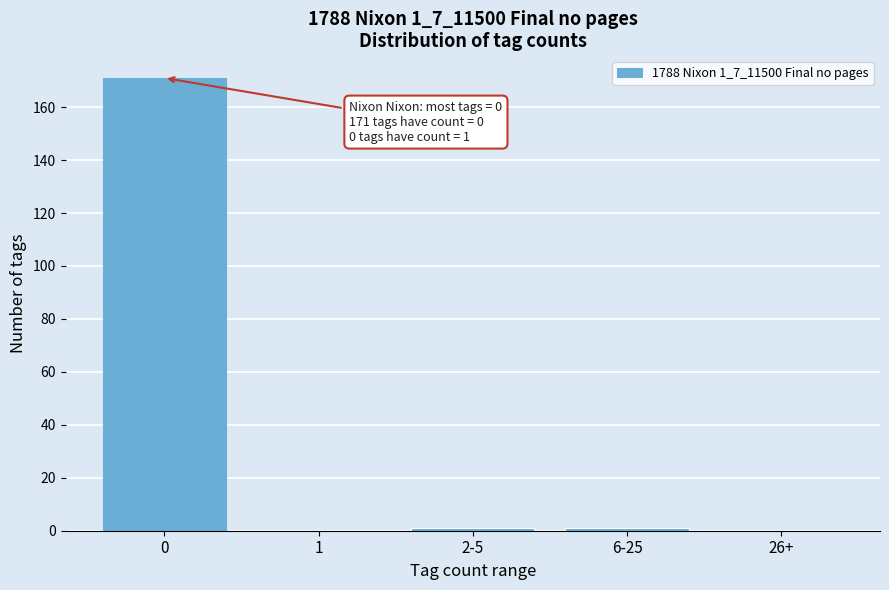

Reading left to right, transcribe all the data shown in this chart.

0=171	1=0	2-5=1	6-25=1	26+=0